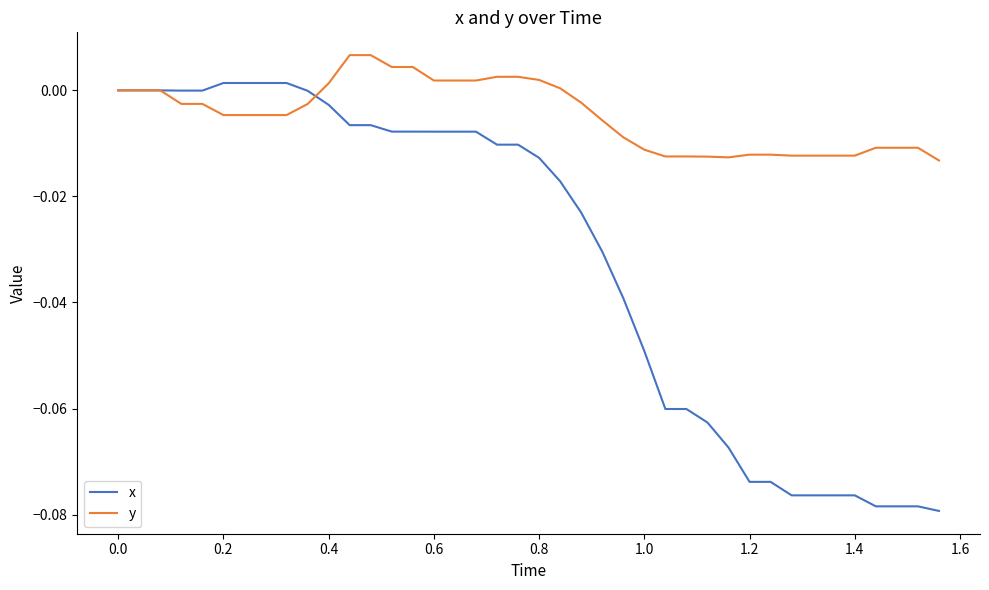

List the series in order of their peak value, highest first.

y, x